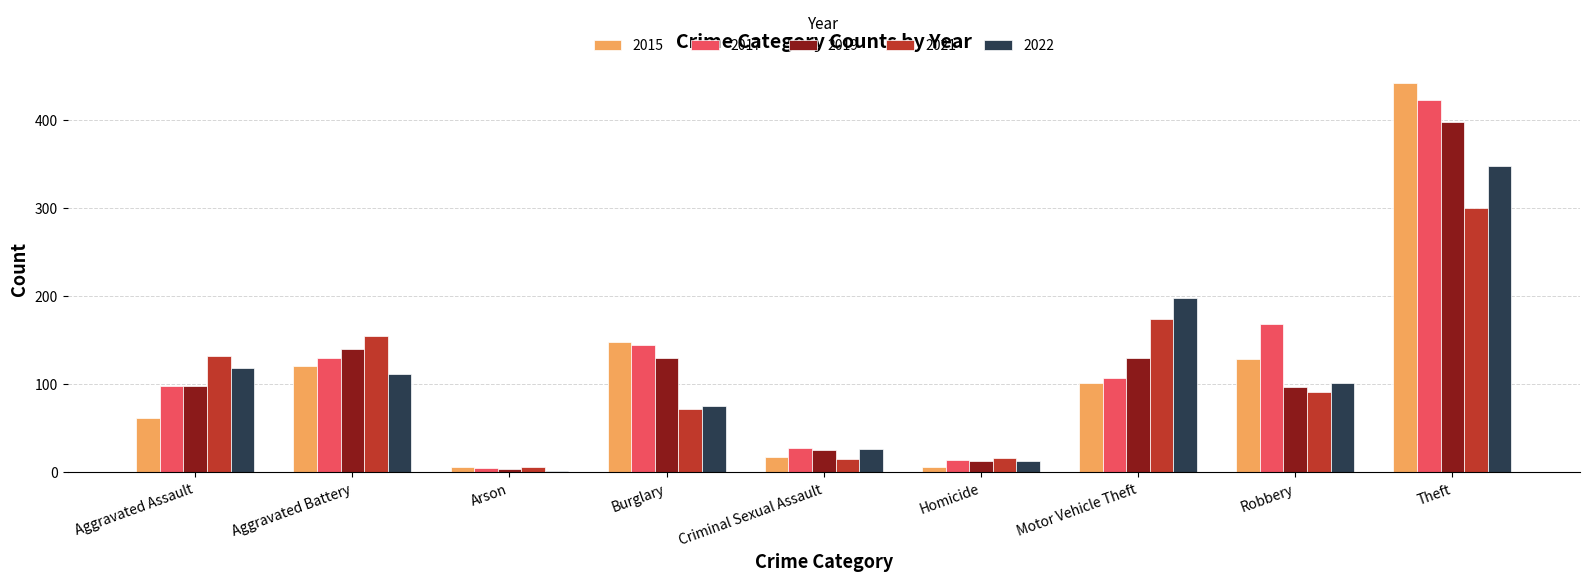

What are all the series names shown in the legend?

2015, 2017, 2019, 2021, 2022